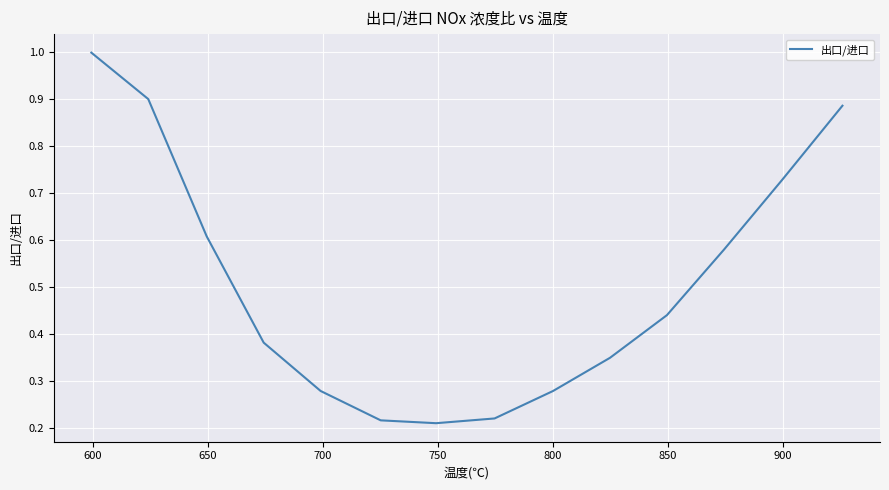

What is the sum of all values?

7.1